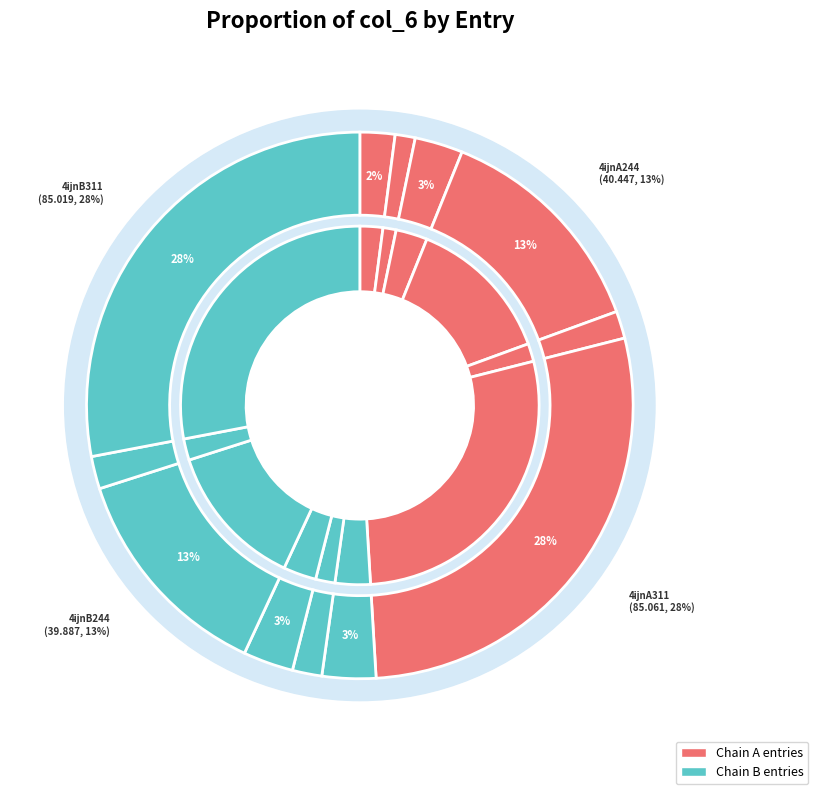

Is 4ijnA282 the majority of the pie?

No